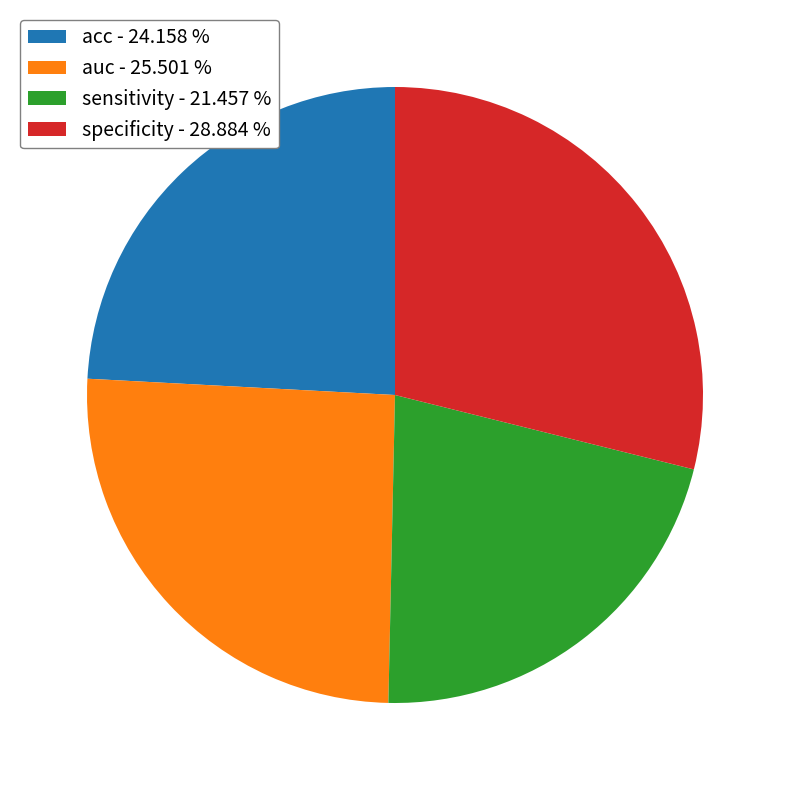

Which has a higher value, sensitivity - 21.457 % or acc - 24.158 %?

acc - 24.158 %